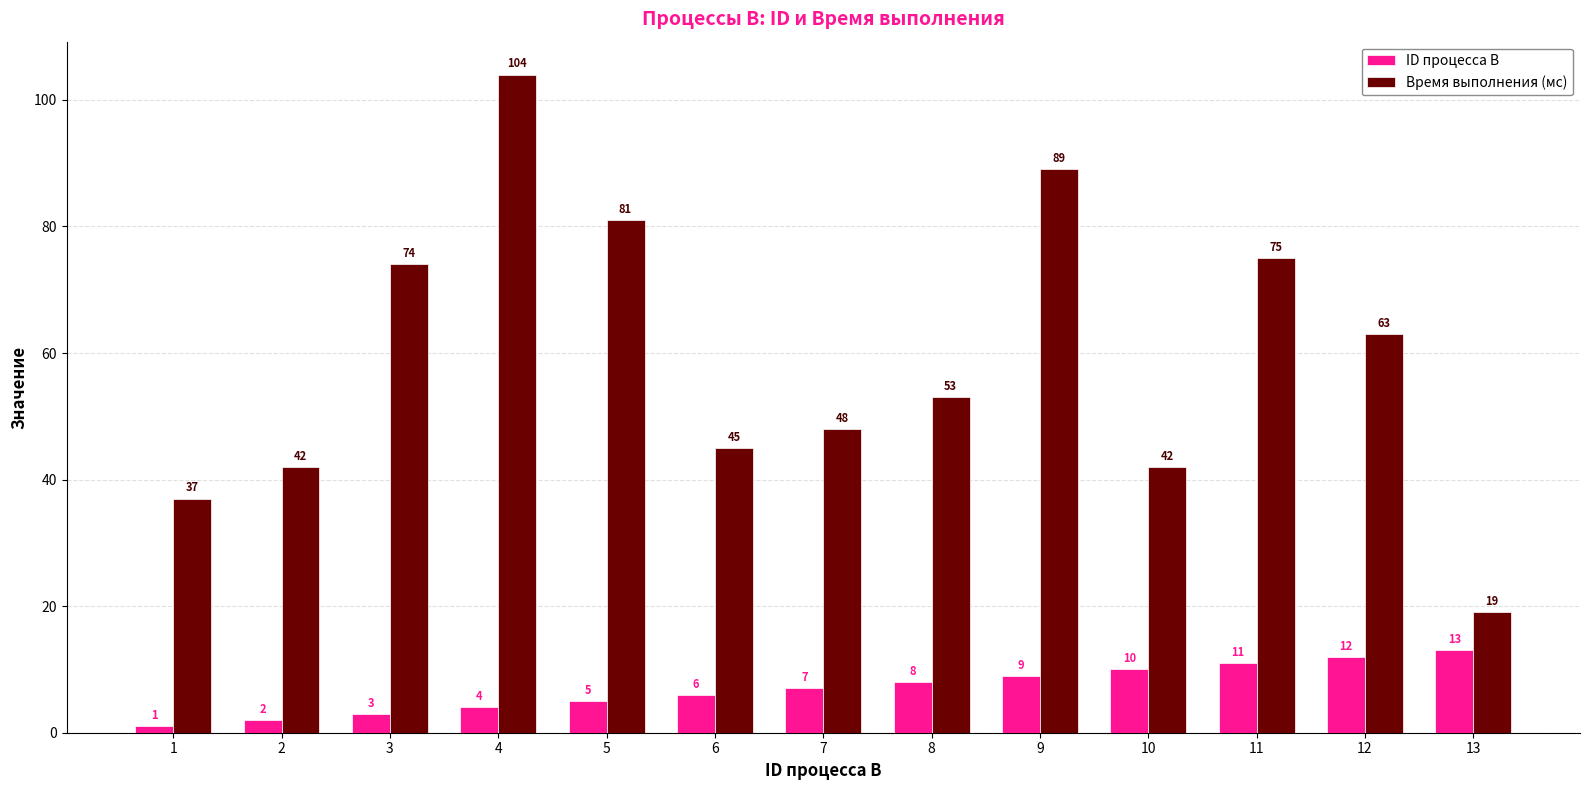

What is the smallest value displayed?

1